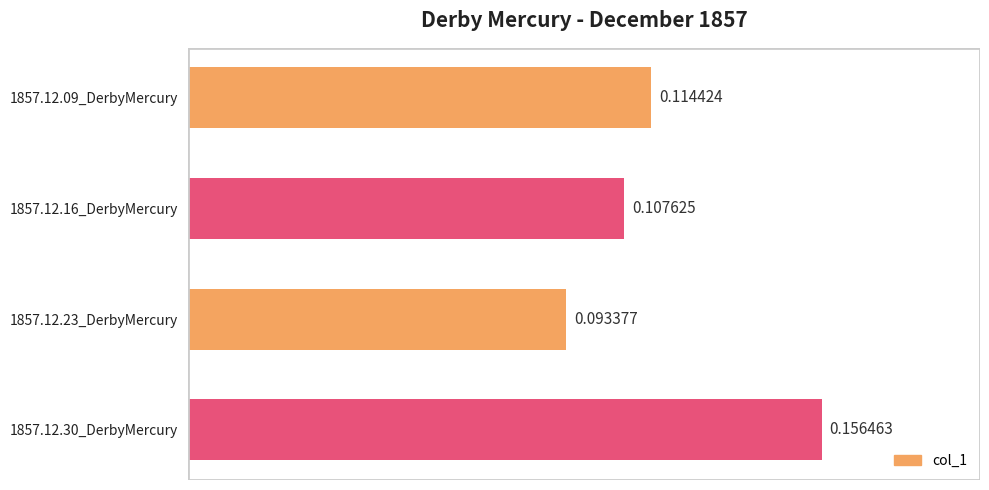

Rank the categories by value from highest to lowest.

1857.12.30_DerbyMercury, 1857.12.09_DerbyMercury, 1857.12.16_DerbyMercury, 1857.12.23_DerbyMercury